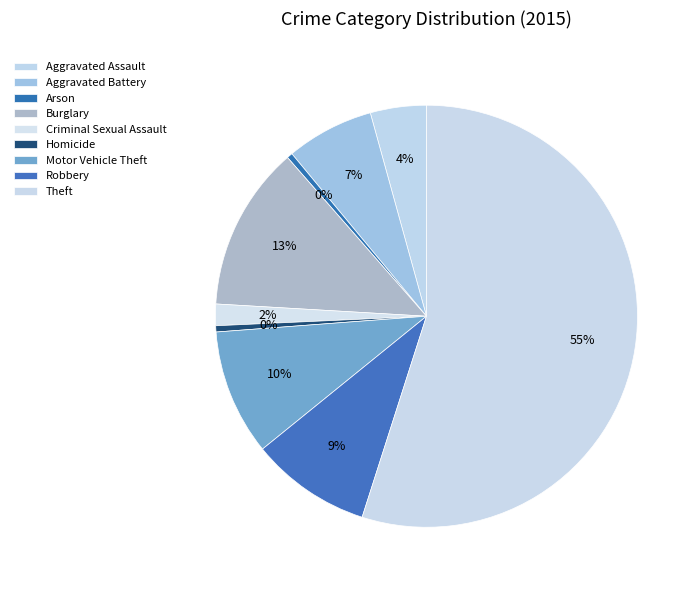

How many segments does this pie chart have?

9